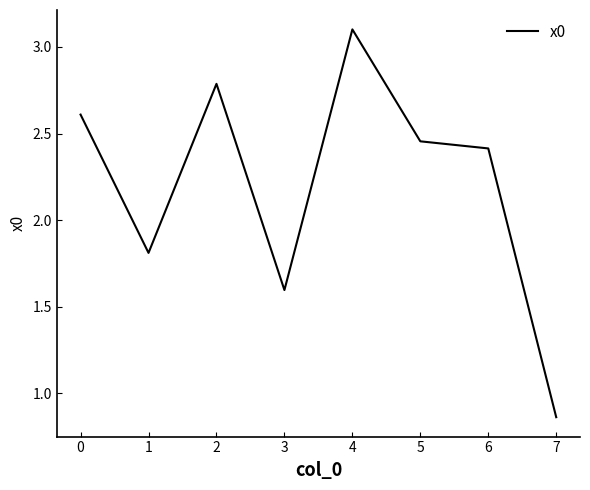

Where is the first local maximum?

2